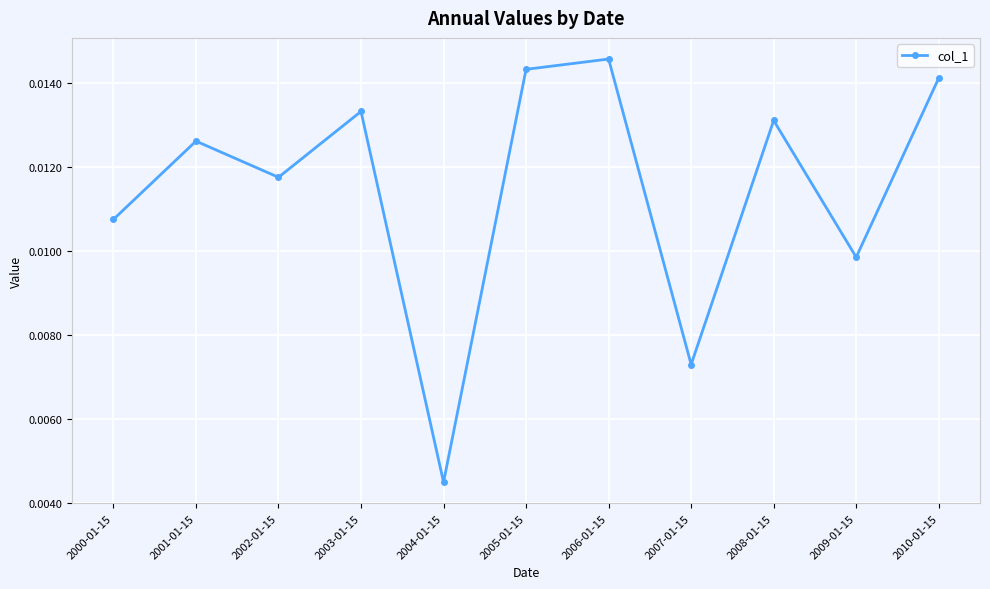

List the labels in order of value, largest first.

2006-01-15, 2005-01-15, 2010-01-15, 2003-01-15, 2008-01-15, 2001-01-15, 2002-01-15, 2000-01-15, 2009-01-15, 2007-01-15, 2004-01-15